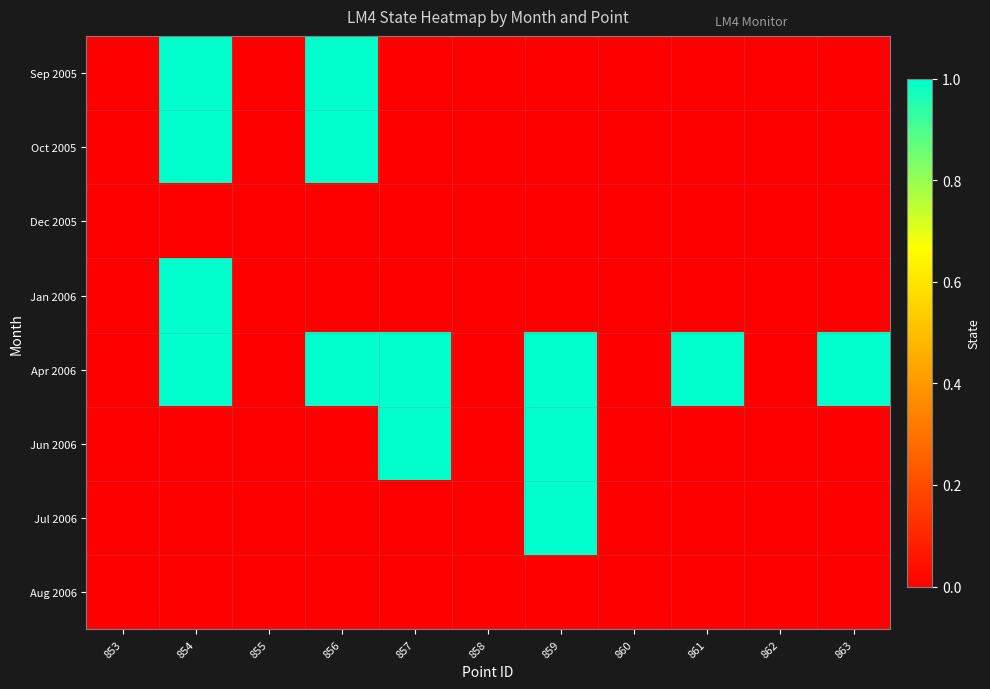

Count the number of categories in the chart.

11